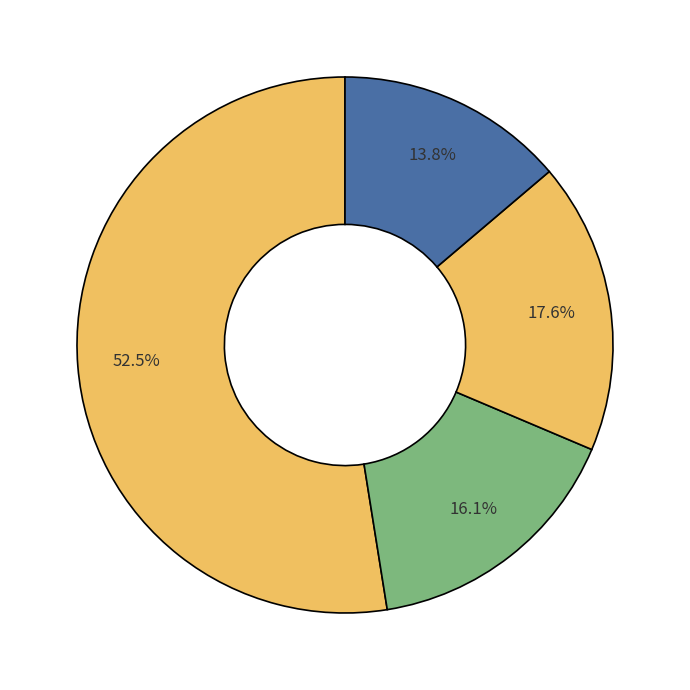

How many segments does this pie chart have?

4